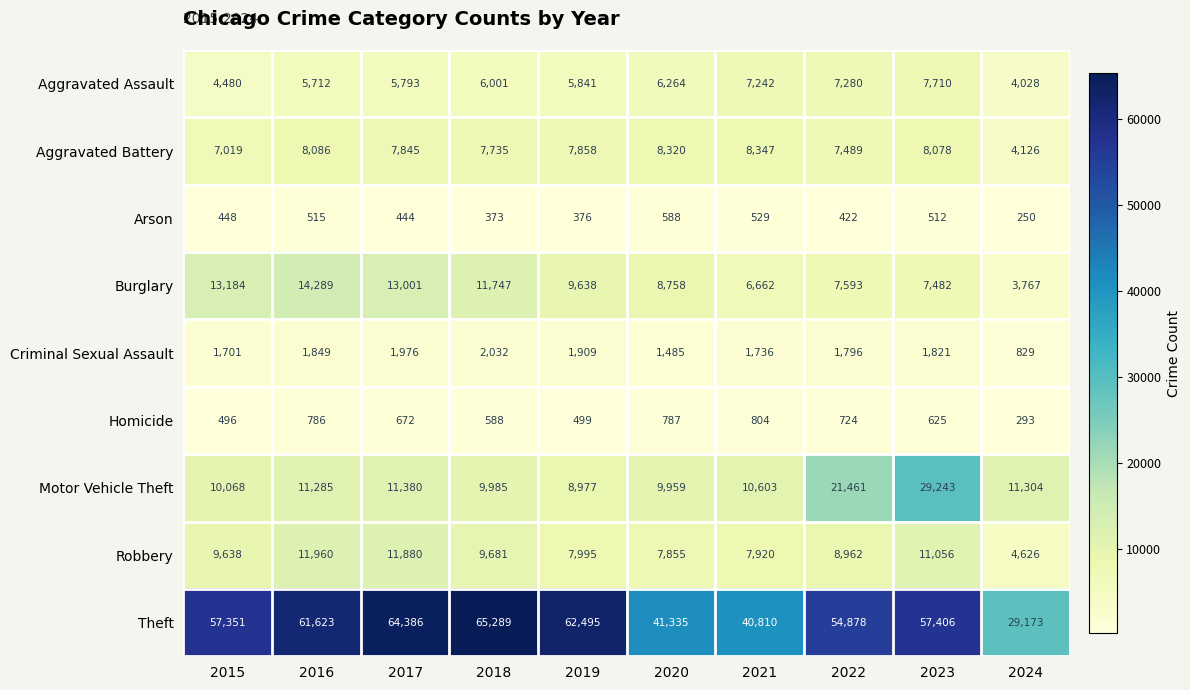

At which label does Criminal Sexual Assault first exceed 1821?

2016